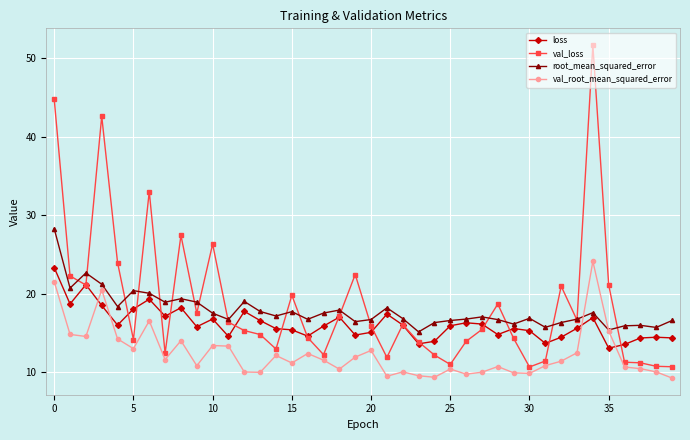

What is the value of the root_mean_squared_error point at the 21st from the left?

16.7